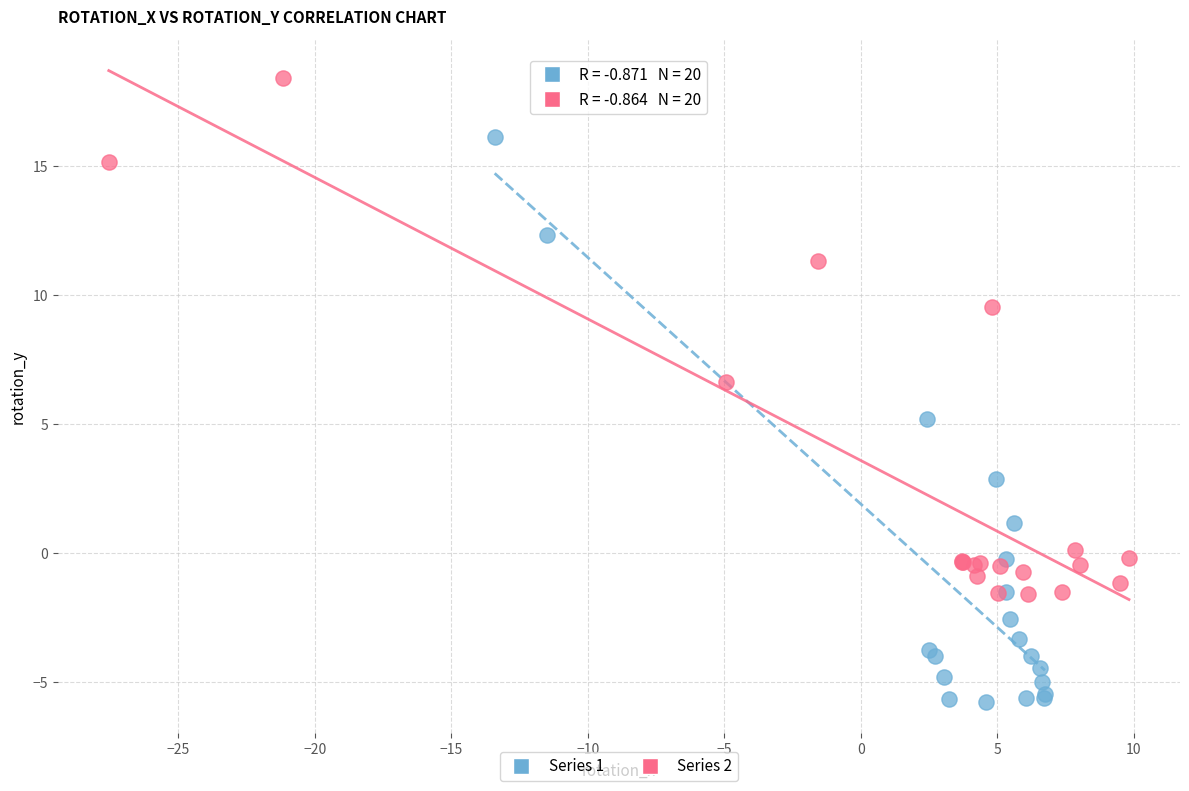

Which series reaches the minimum Y coordinate?

Series 1